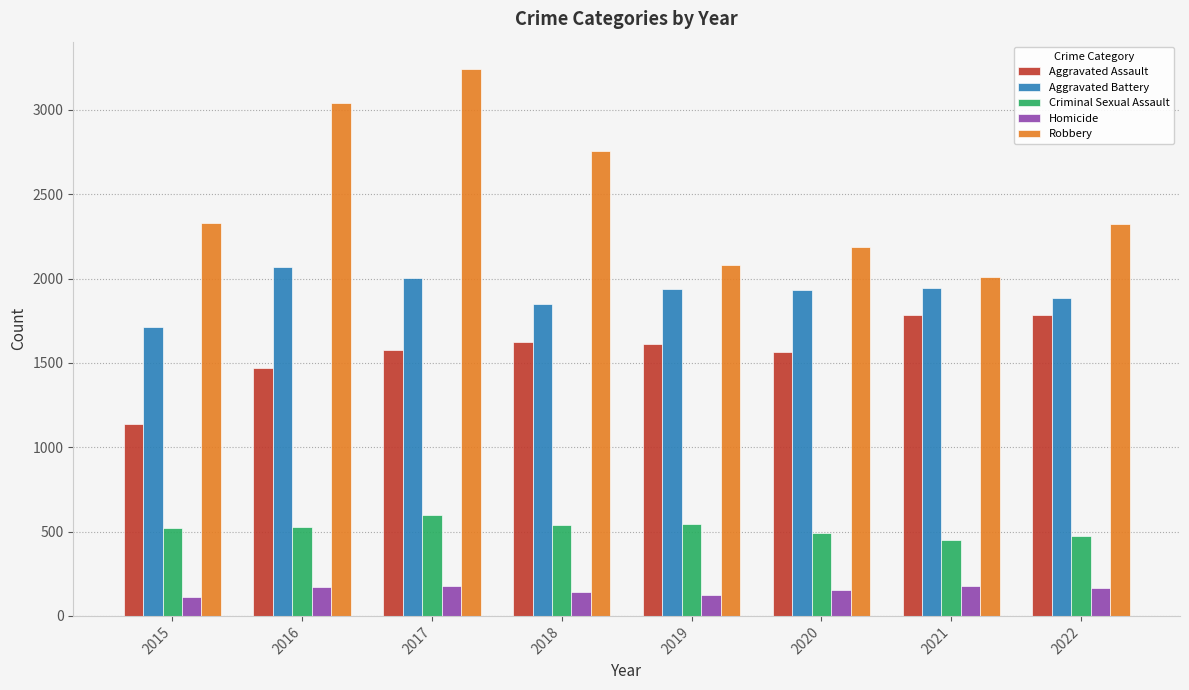

What are all the series names shown in the legend?

Aggravated Assault, Aggravated Battery, Criminal Sexual Assault, Homicide, Robbery